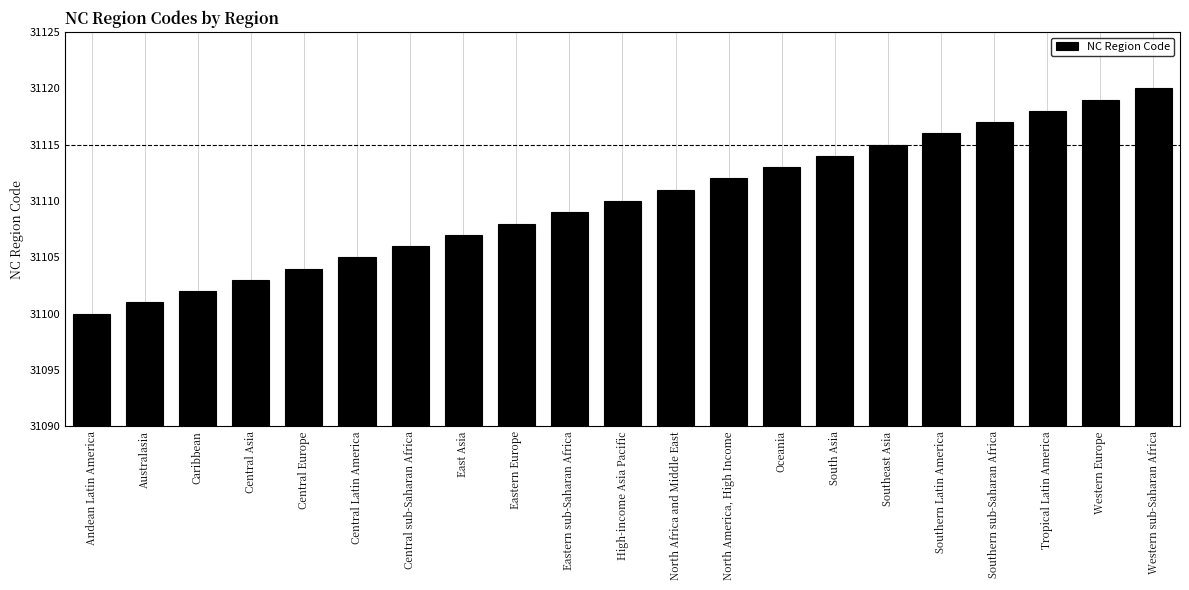

What is the difference between the maximum and minimum values?

20